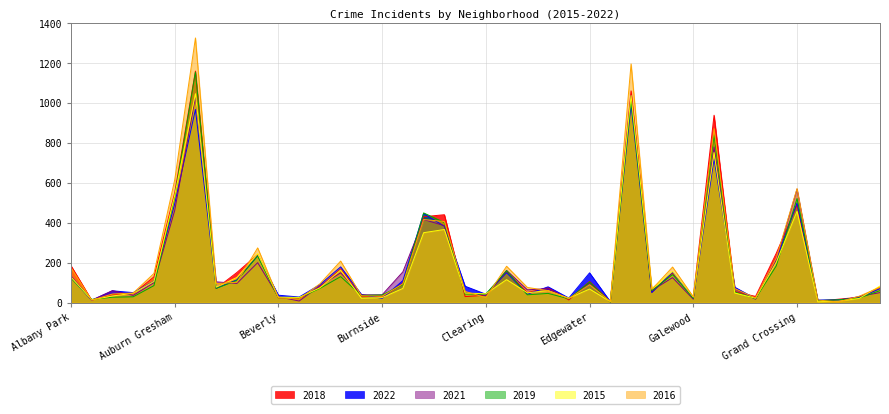

How many data points in 2015 are above 70?

19